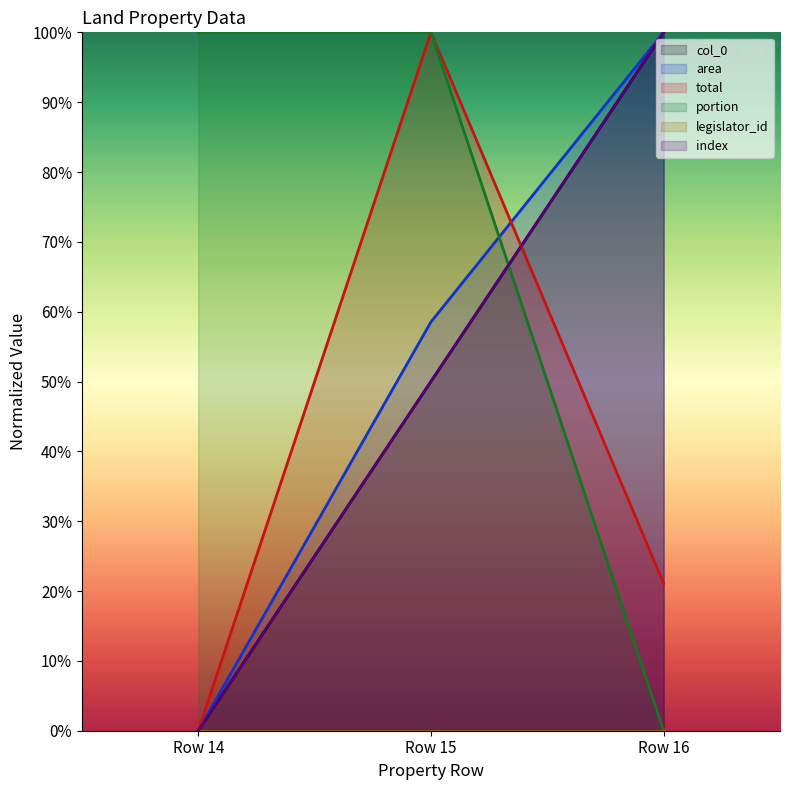

How many data points in area are above 58?

2